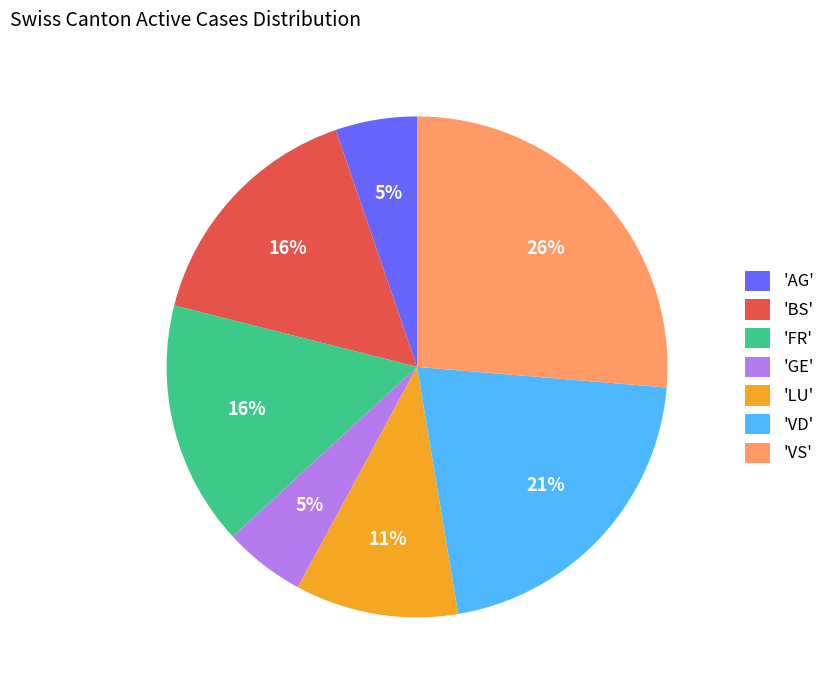

To the nearest percent, what is the combined percentage of 'VS' and 'FR'?

42%